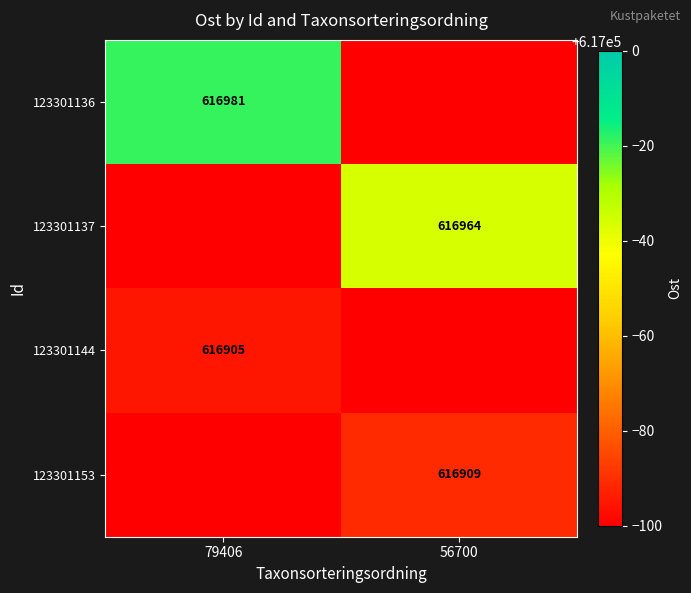

Is it true that 123301153 equals 1048654 at 56700?

False